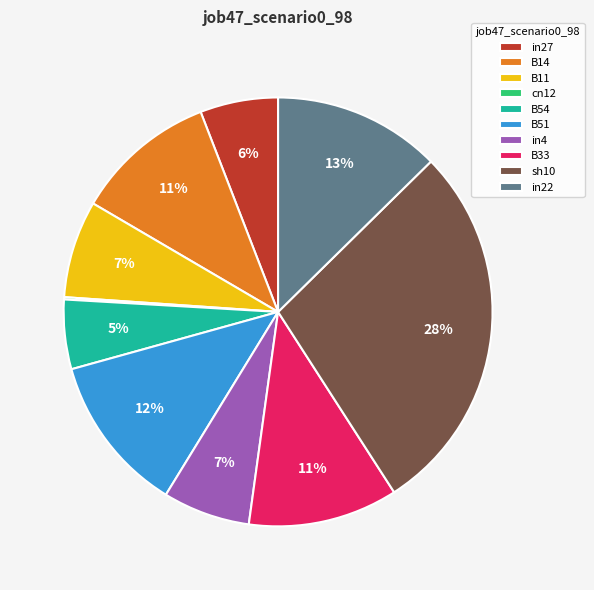

To the nearest percent, what percentage of the pie is in22?

13%